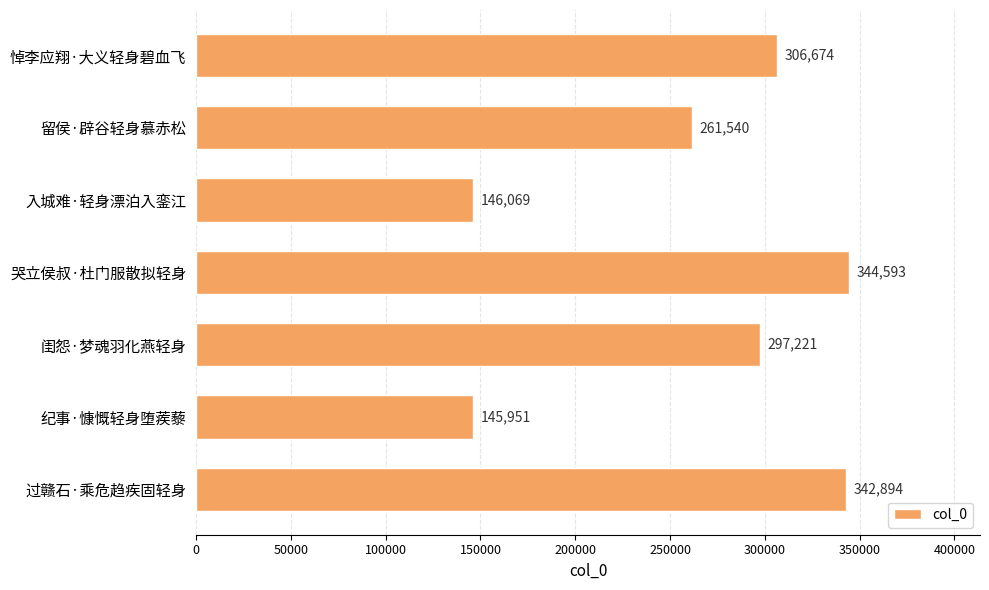

Which label corresponds to the smallest value in the chart?

纪事·慷慨轻身堕蒺藜